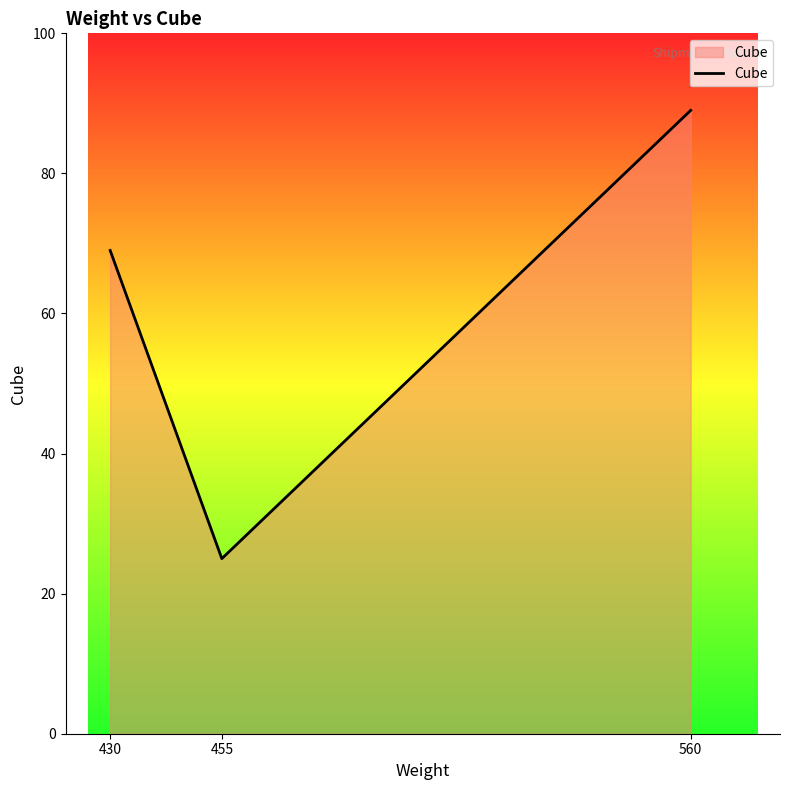

What is the ratio of the value at 430 to the value at 455?

2.8